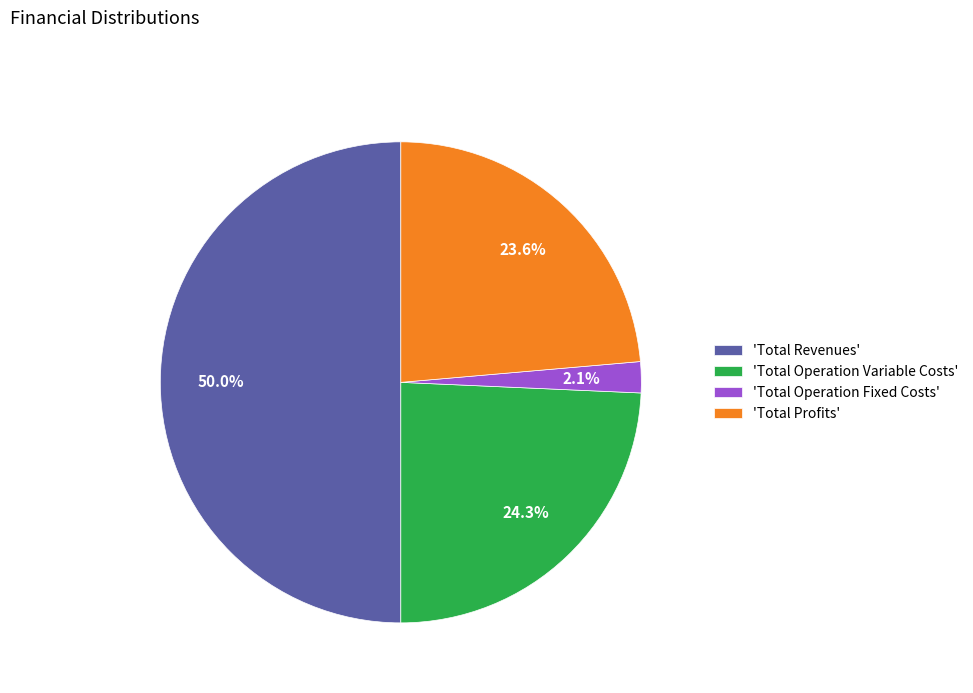

What is the smallest slice in the pie chart?

'Total Operation Fixed Costs'